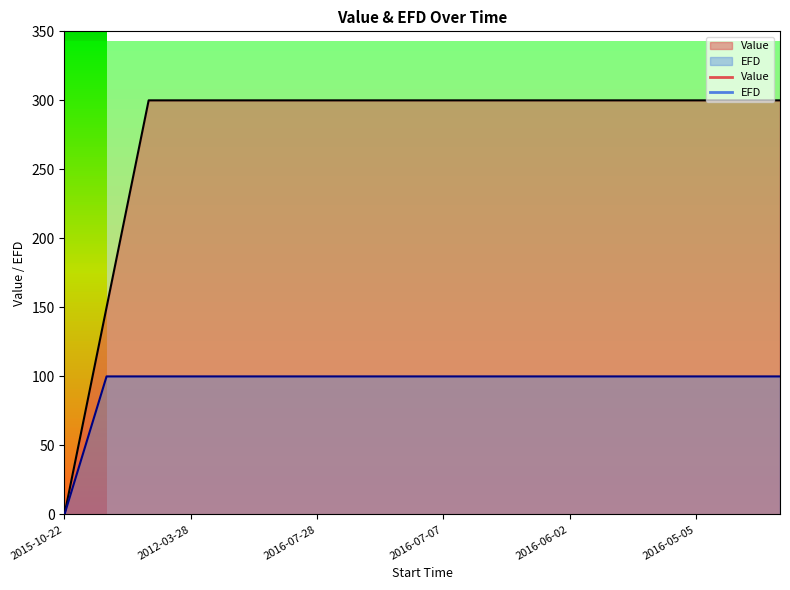

List the series in order of their peak value, highest first.

Value, EFD